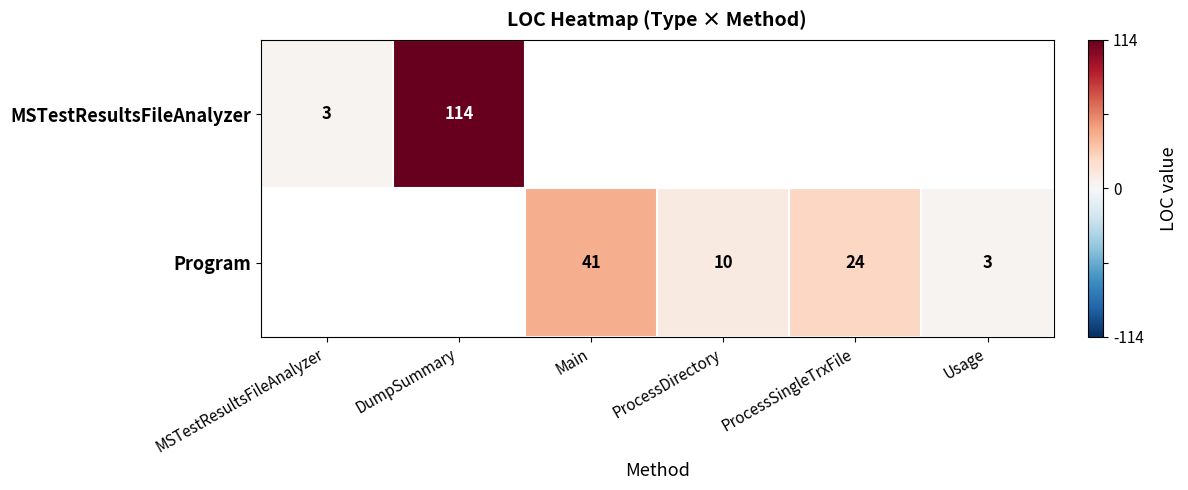

The Program series shows 10 at ProcessDirectory. True or false?

True